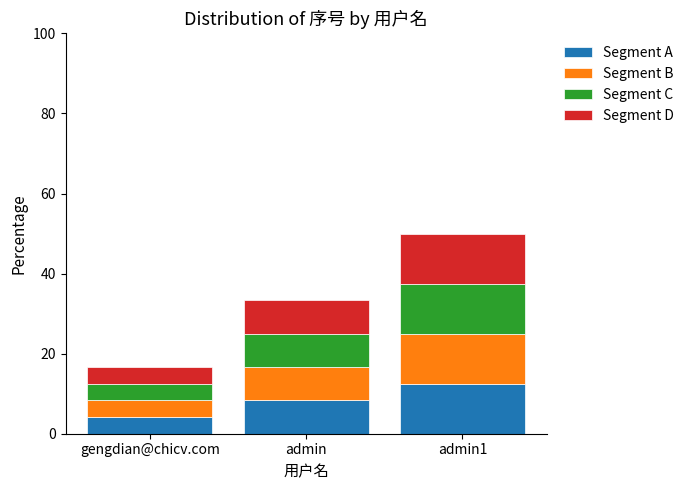

At which label does Segment A reach its peak?

admin1